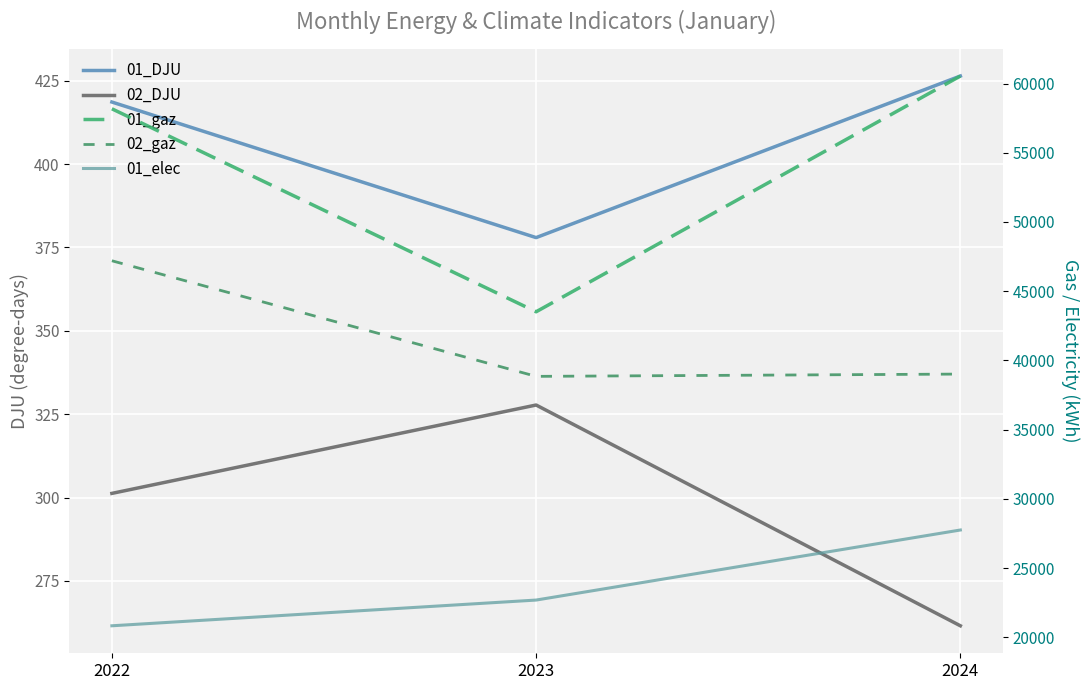

Reading right to left, what are all the values shown in this chart?

01_DJU: 426.4	377.9	418.6
02_DJU: 261.6	327.8	301.2
01_gaz: 60542.0	43513.3	58174.9
02_gaz: 39013.0	38847.7	47198.1
01_elec: 27749.4	22689.2	20830.5